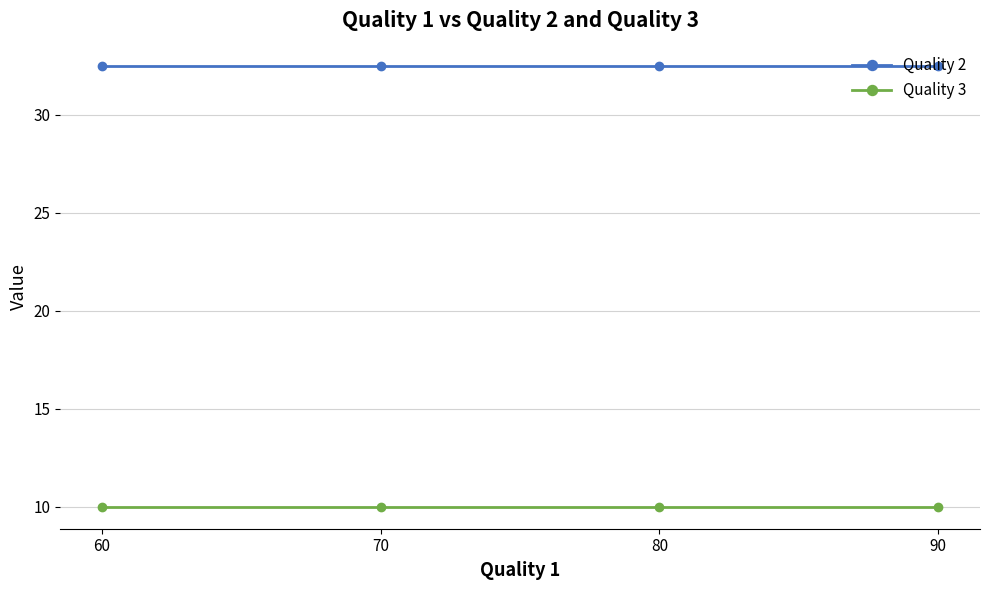

True or false: Quality 3 and Quality 2 cross at least once.

False